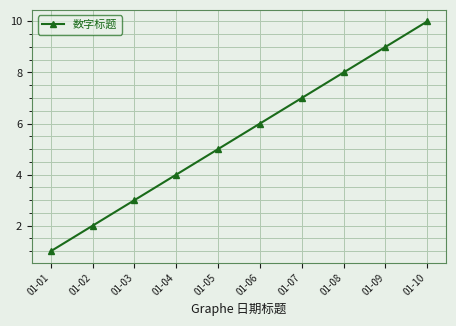

Reading left to right, extract all data points from this chart.

1	2	3	4	5	6	7	8	9	10